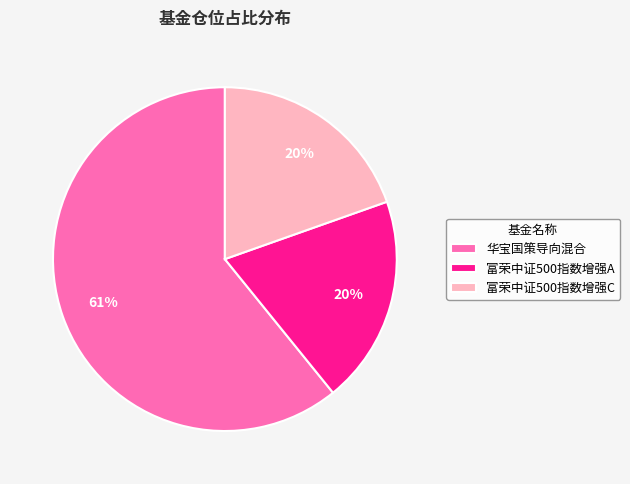

To the nearest percent, what is the difference between the 富荣中证500指数增强C and 华宝国策导向混合 slice percentages?

41%